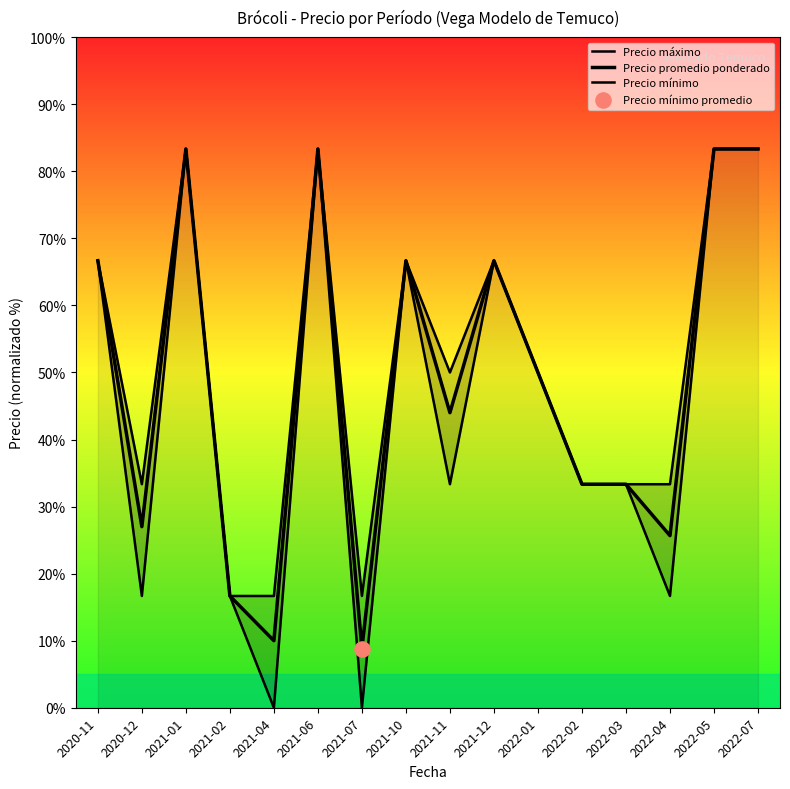

Is the value of Precio promedio ponderado at 2021-11 greater than the value of Precio máximo at 2021-12?

No